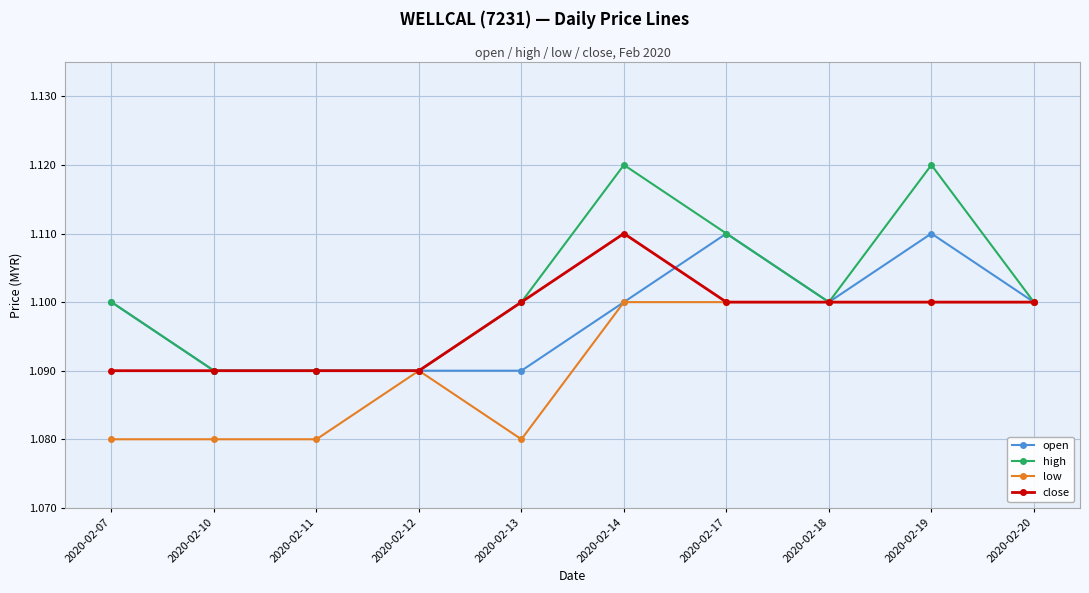

What is the total value across all series at 2020-02-07?

4.4